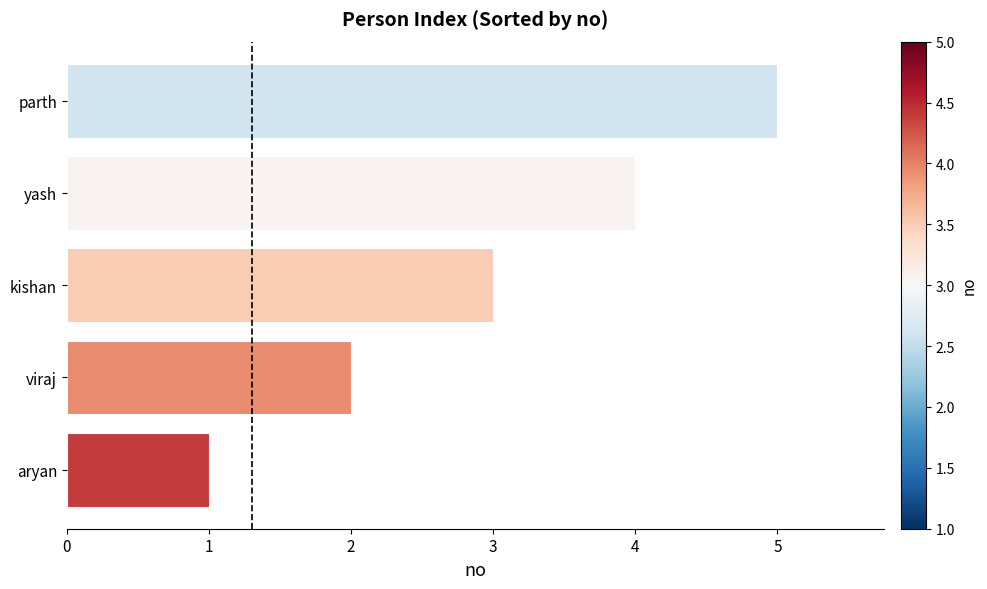

List the labels in order of value, smallest first.

aryan, viraj, kishan, yash, parth